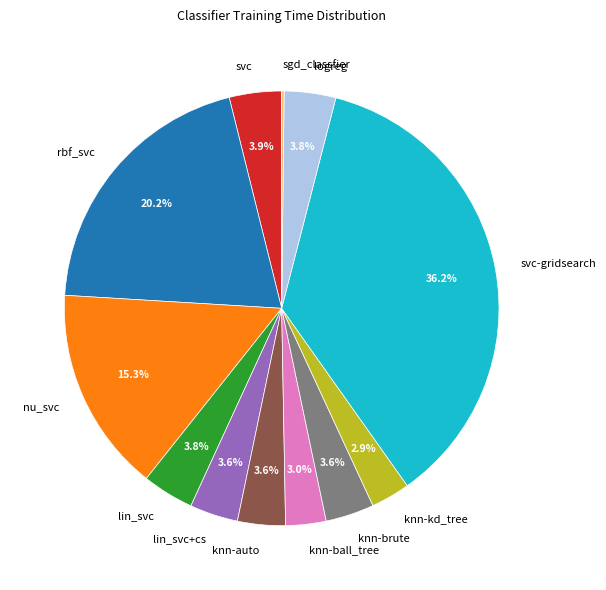

How much of the chart is everything except rbf_svc?

79.8%